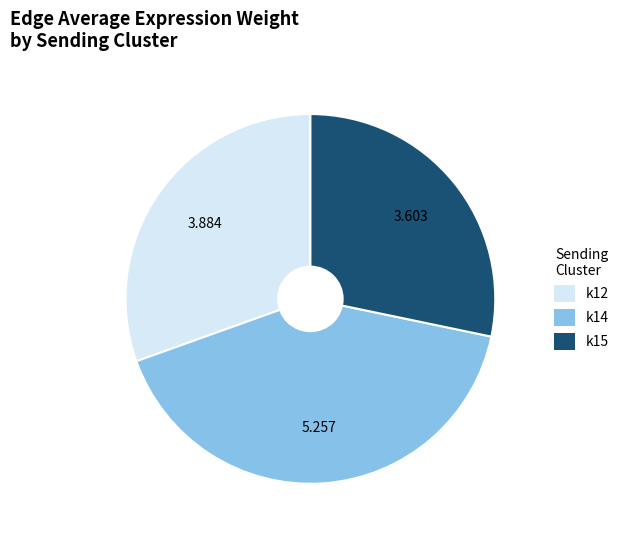

How many segments does this pie chart have?

3